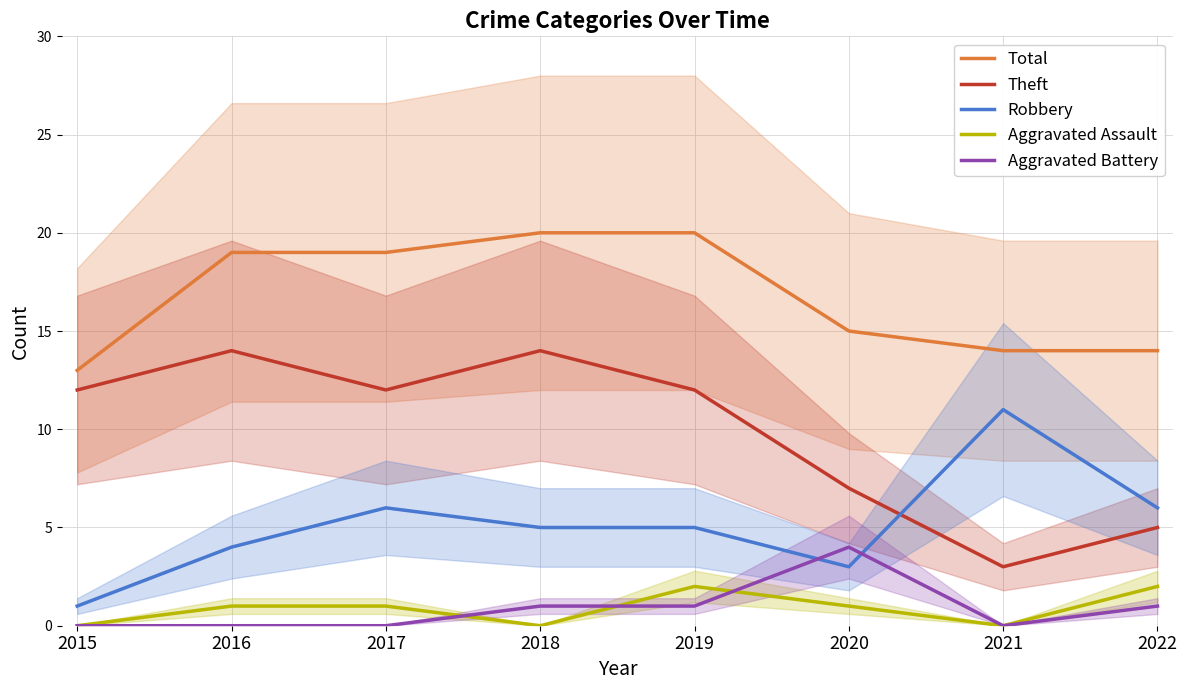

Does the chart display data point markers on the line(s)?

No